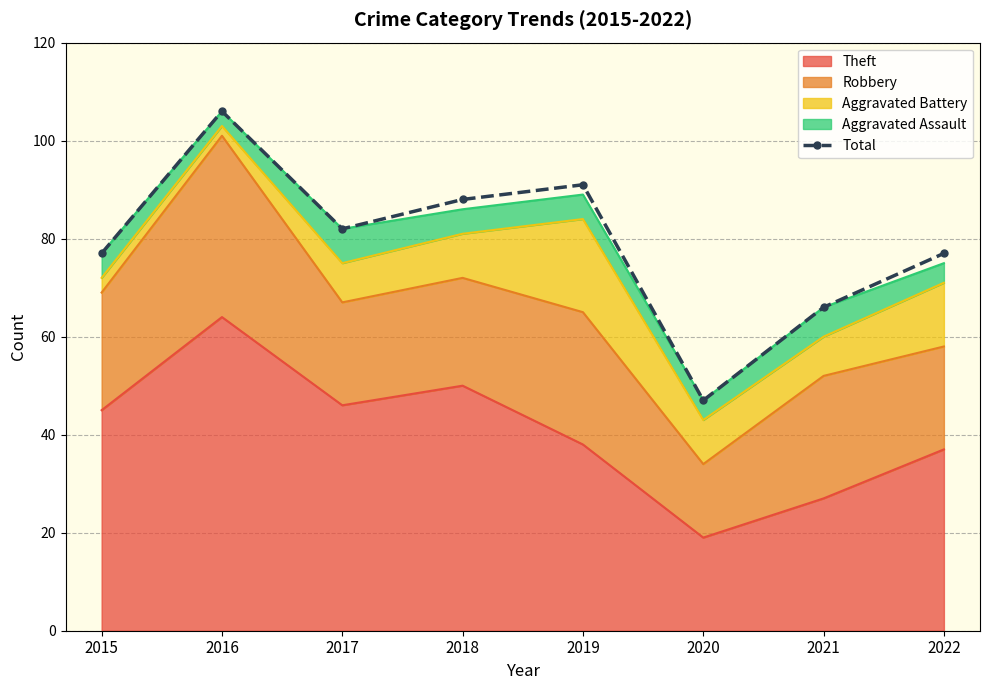

Between 2015 and 2018, which is larger?

2018